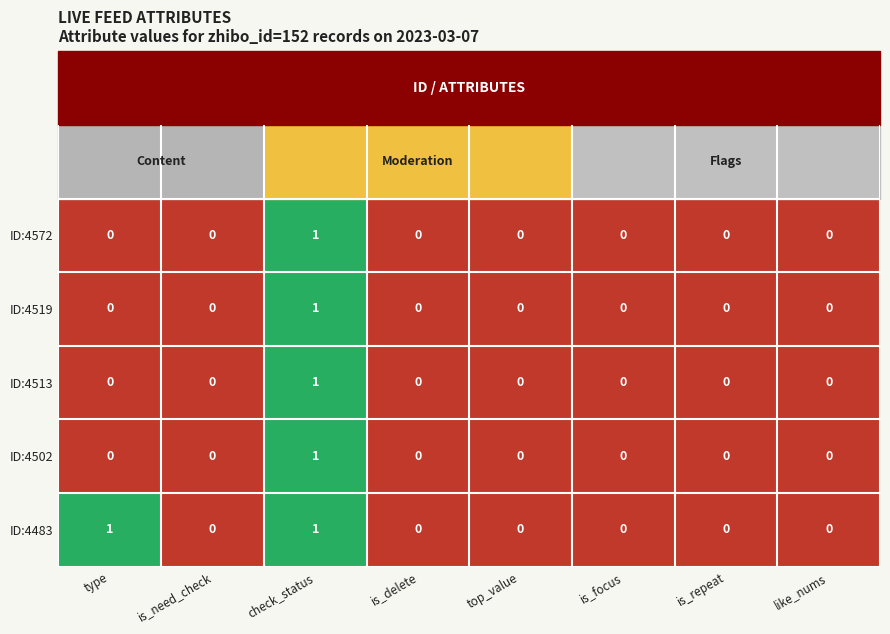

How many distinct data groups are displayed?

5